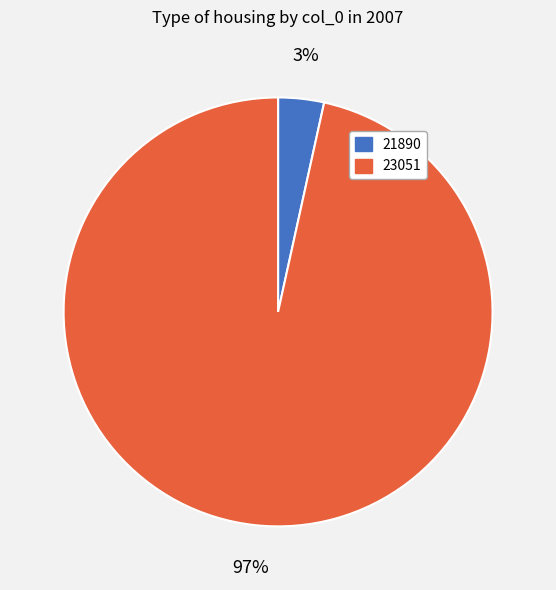

Count the number of slices in the pie.

2